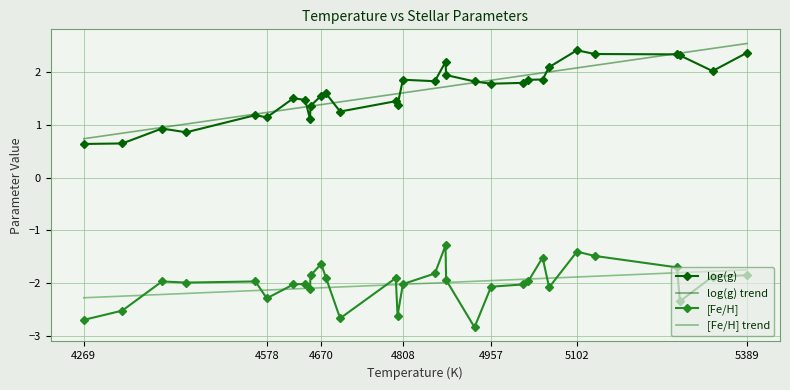

True or false: log(g) has more than 2 points higher than both neighbors.

True